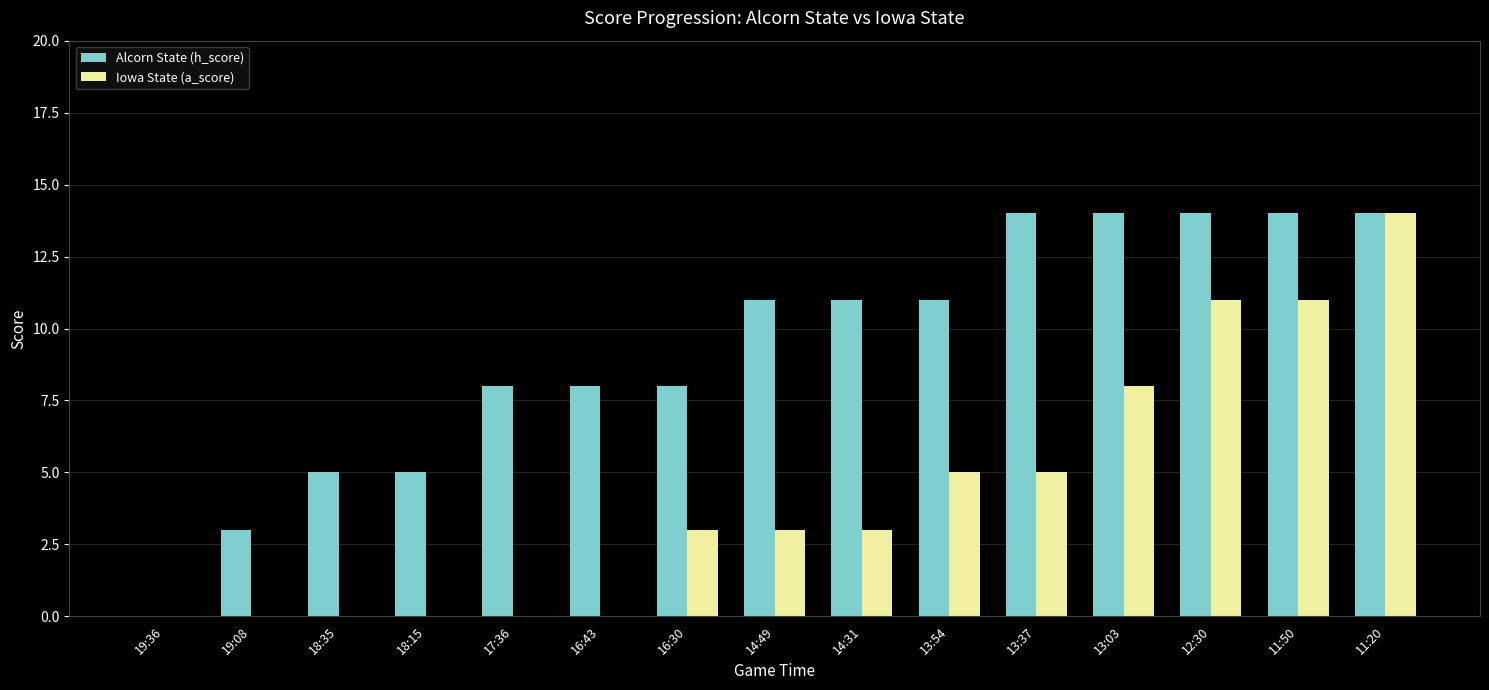

How many data points does each series have?

15